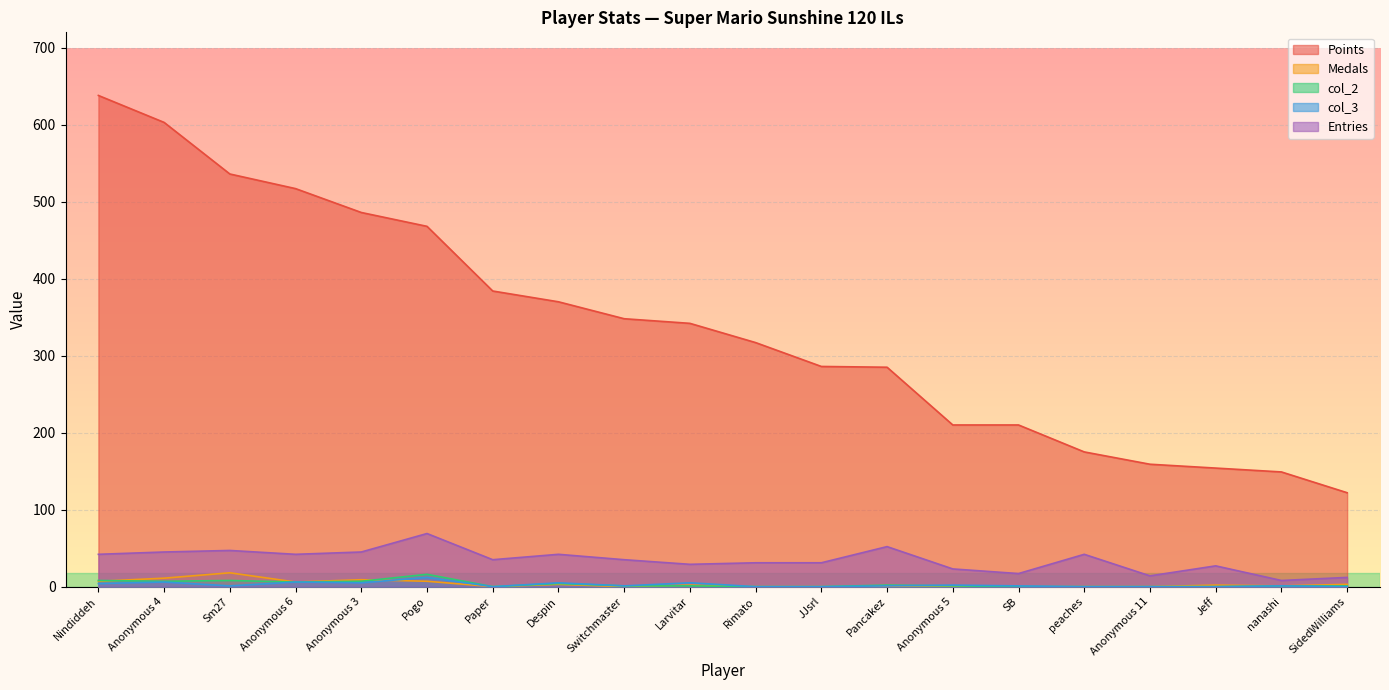

How many interior local peaks does the Entries series have?

6